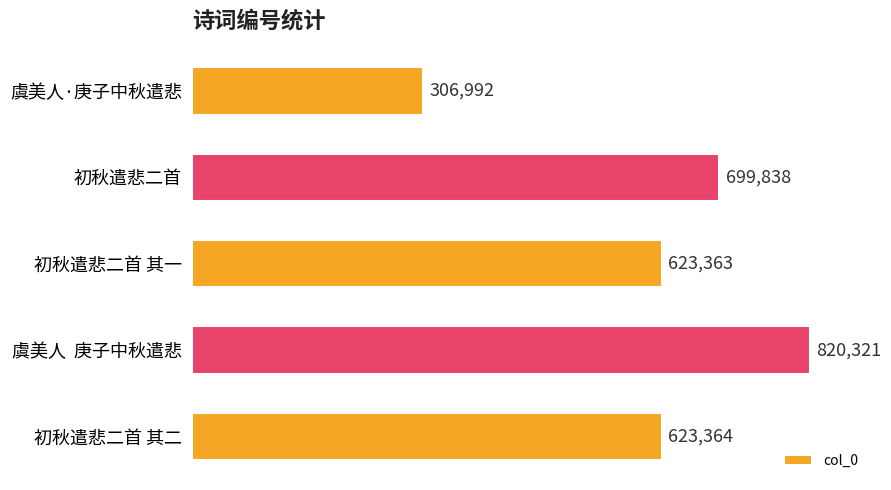

Rank the categories by value from highest to lowest.

虞美人  庚子中秋遣悲, 初秋遣悲二首, 初秋遣悲二首 其二, 初秋遣悲二首 其一, 虞美人·庚子中秋遣悲